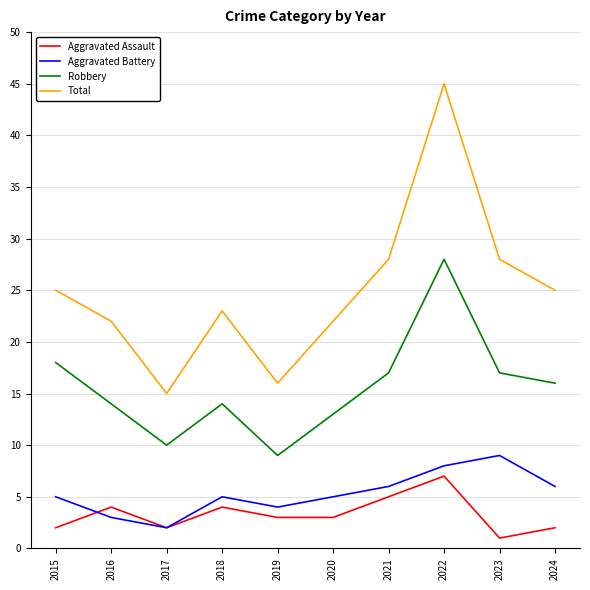

True or false: Aggravated Battery and Total intersect in this chart.

False